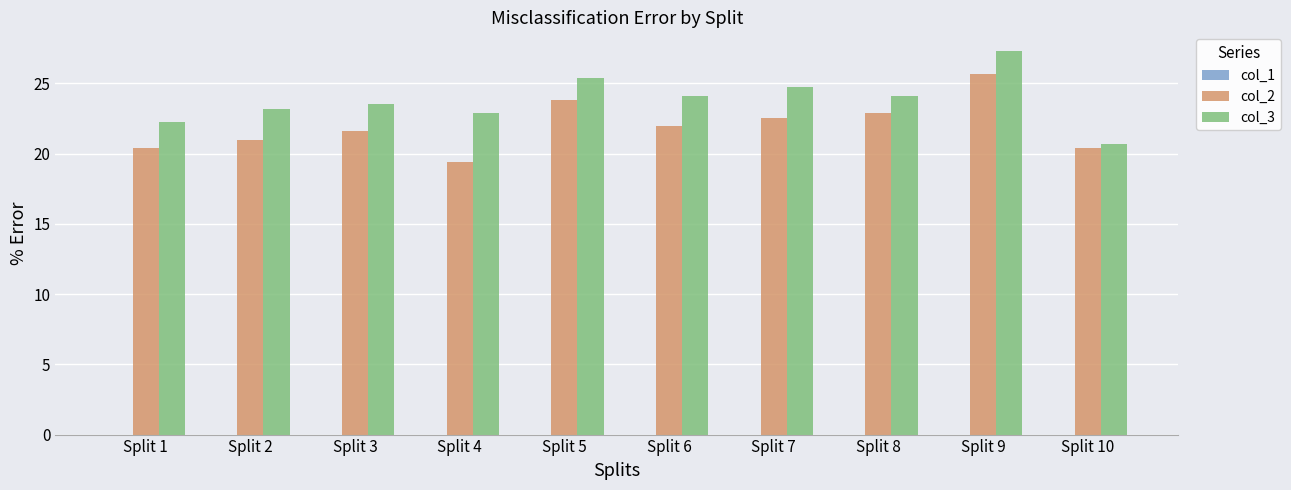

Rank the series at Split 1 from highest to lowest value.

col_3, col_2